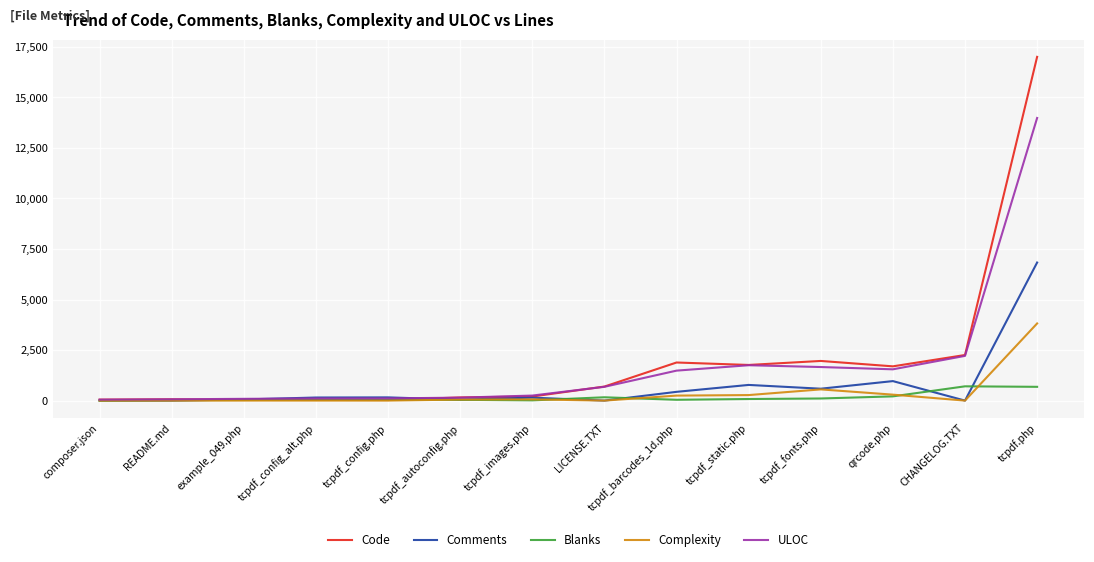

At which category is the sum across all series the highest?

tcpdf.php